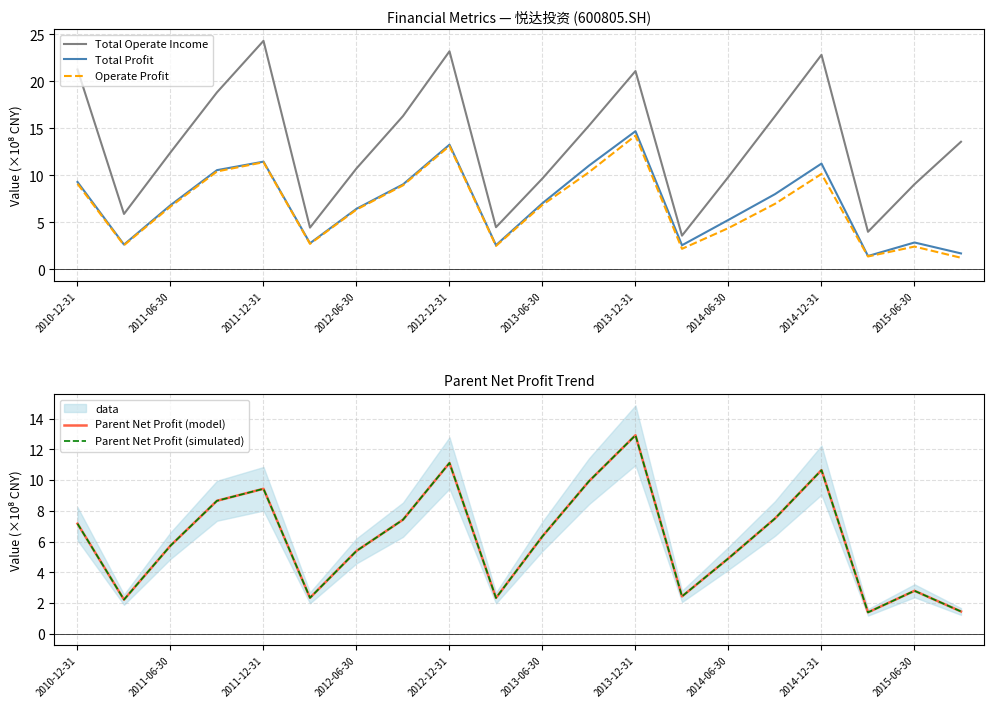

Is the value of Parent Net Profit (simulated) at 2010-12-31 greater than the value of Operate Profit at 2010-12-31?

No